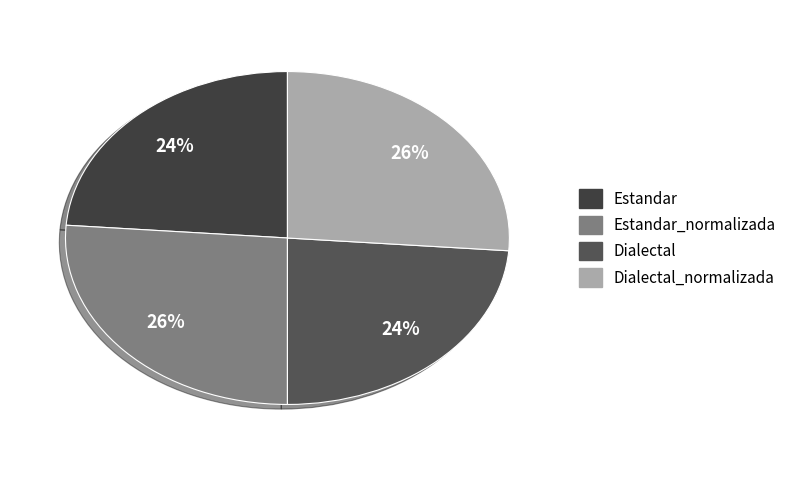

What is the smallest slice in the pie chart?

Estandar